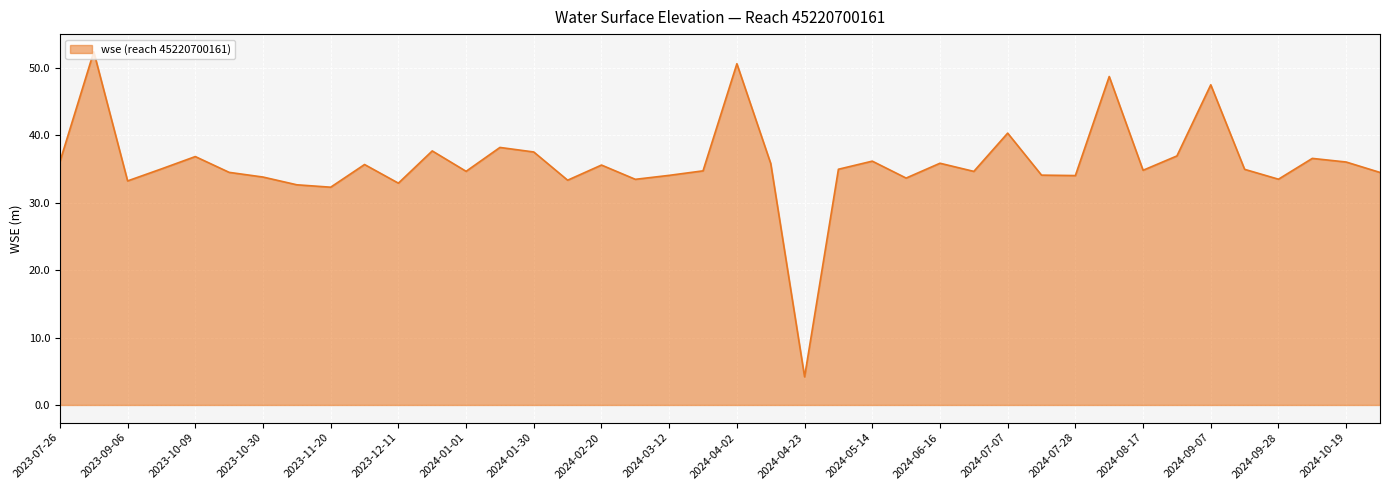

What is the difference between the maximum and minimum values?

48.2